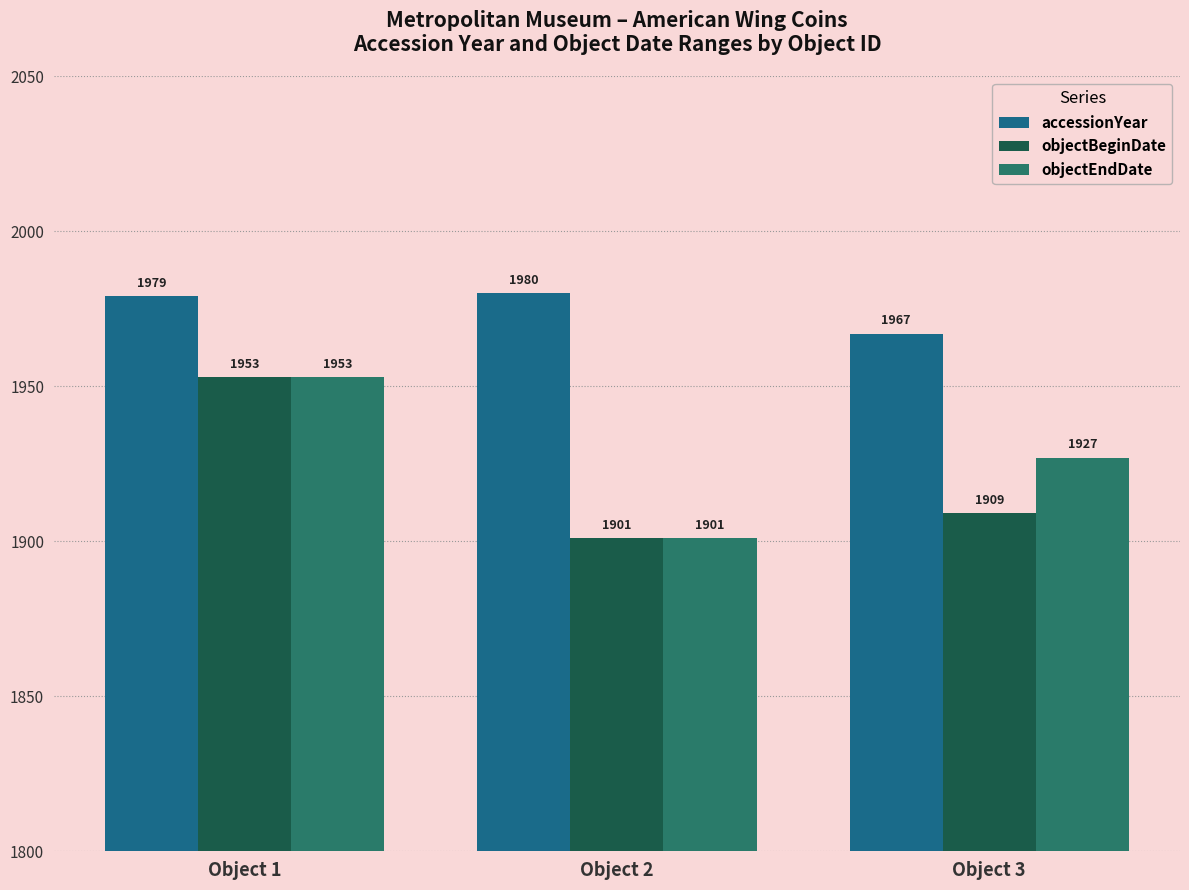

Reading right to left, transcribe all the data shown in this chart.

accessionYear: 1967	1980	1979
objectBeginDate: 1909	1901	1953
objectEndDate: 1927	1901	1953